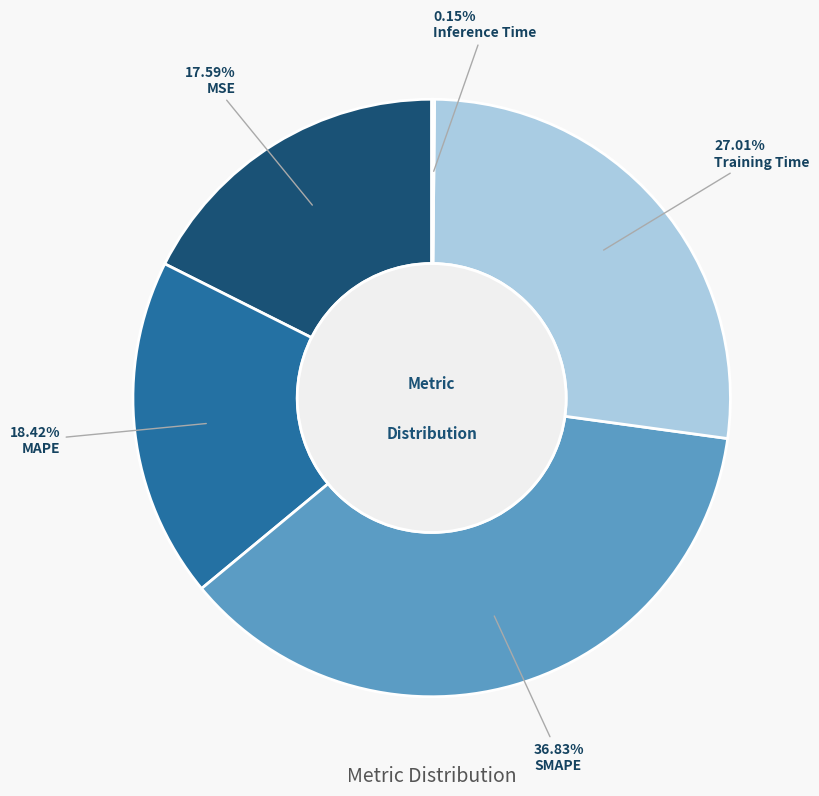

Is there any slice that represents more than half of the pie?

No